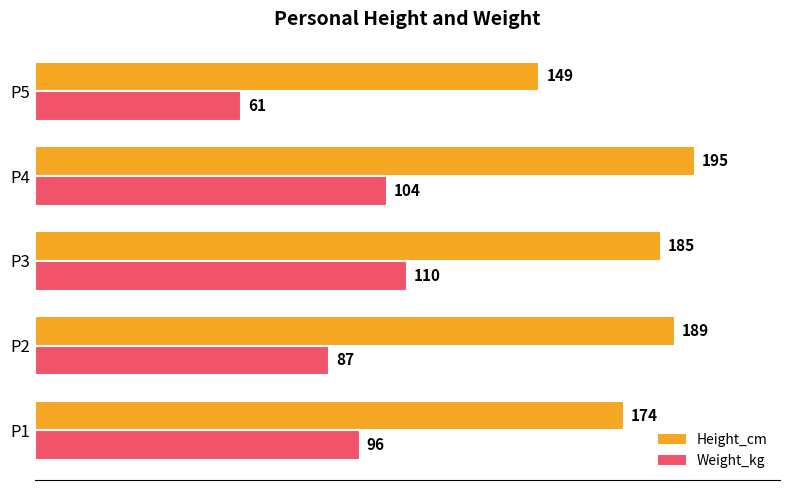

What is the highest value of the Height_cm series?

195